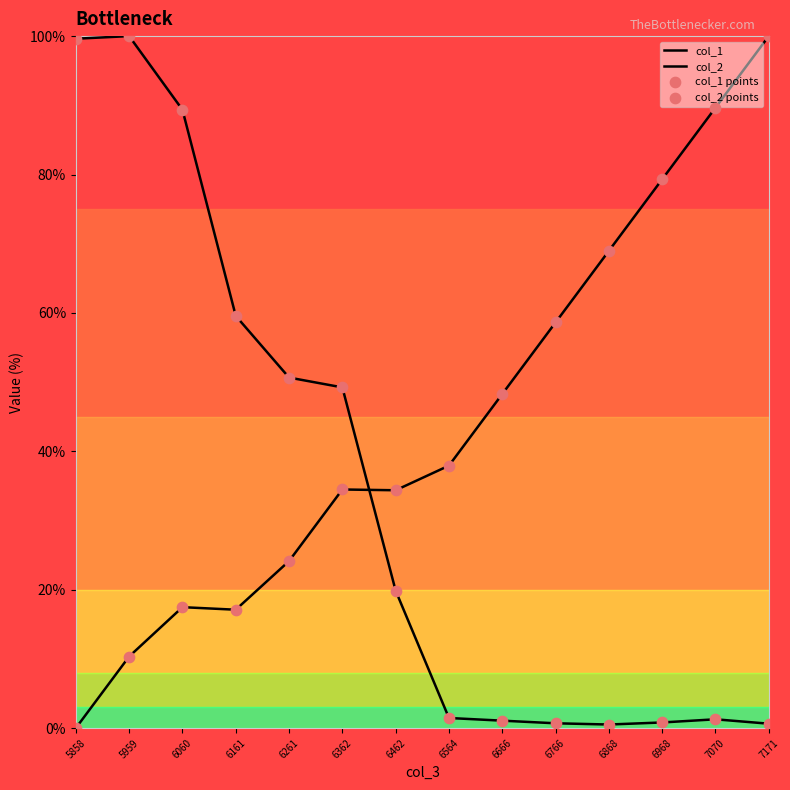

Is this an area chart (filled region under the line)?

No